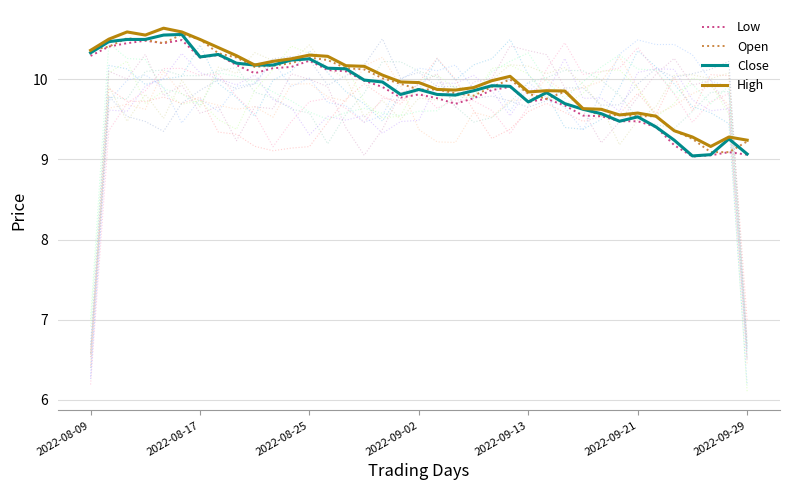

What is the maximum value shown in the chart?

10.6